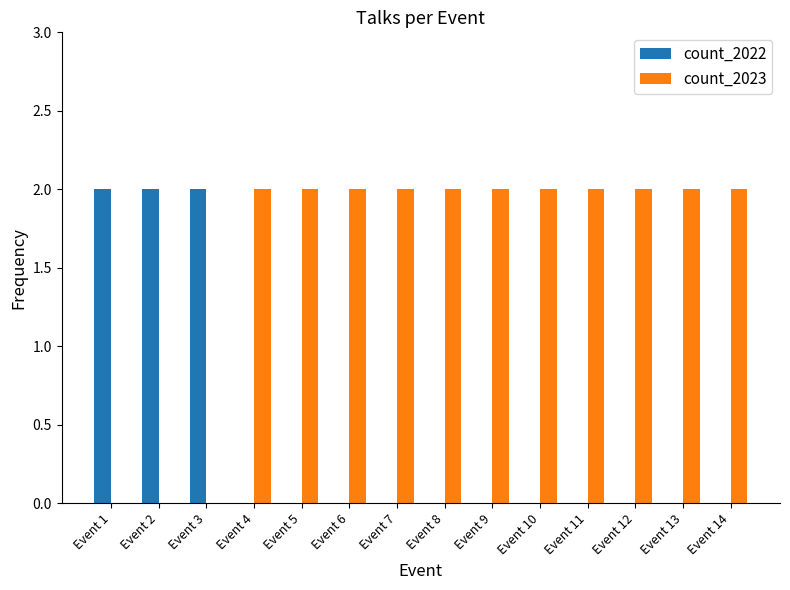

True or false: count_2023 has a value of 1 at Event 14.

False